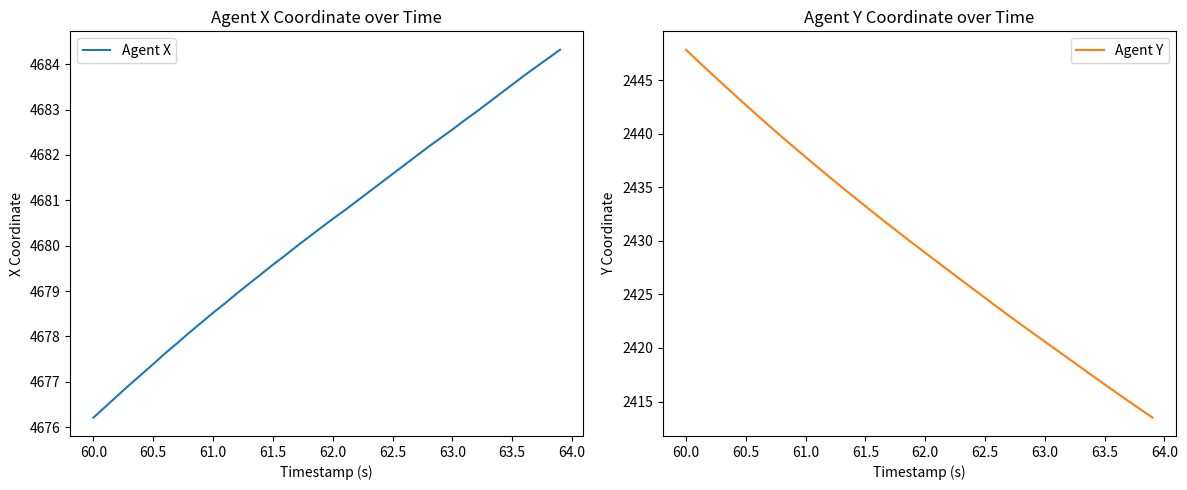

Which series has the largest total across all categories?

Agent X